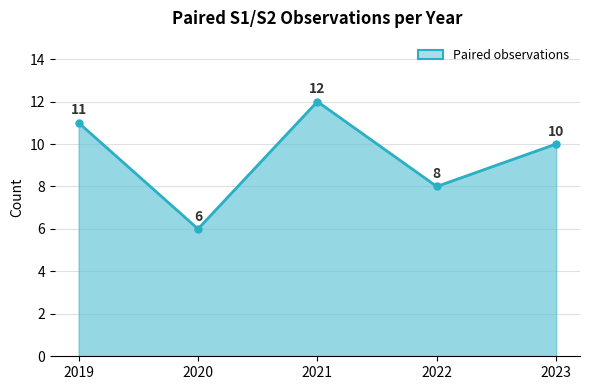

What is the sum of the values at 2019 and 2021?

23